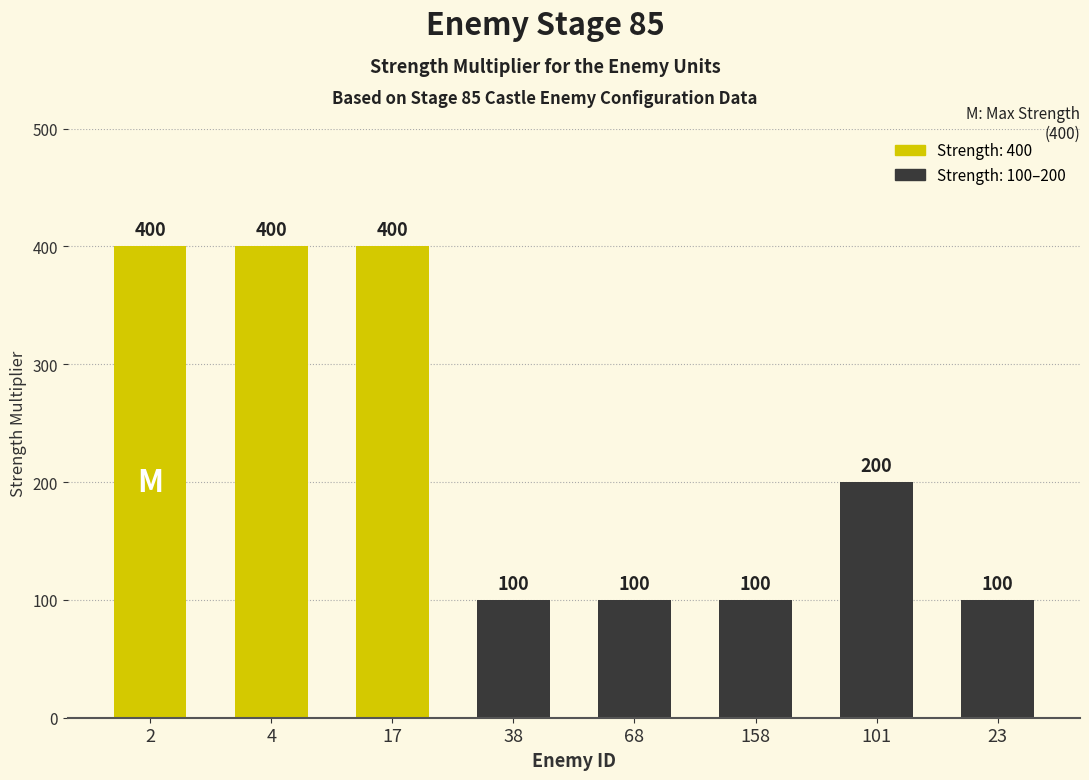

What position from the left is 101?

7